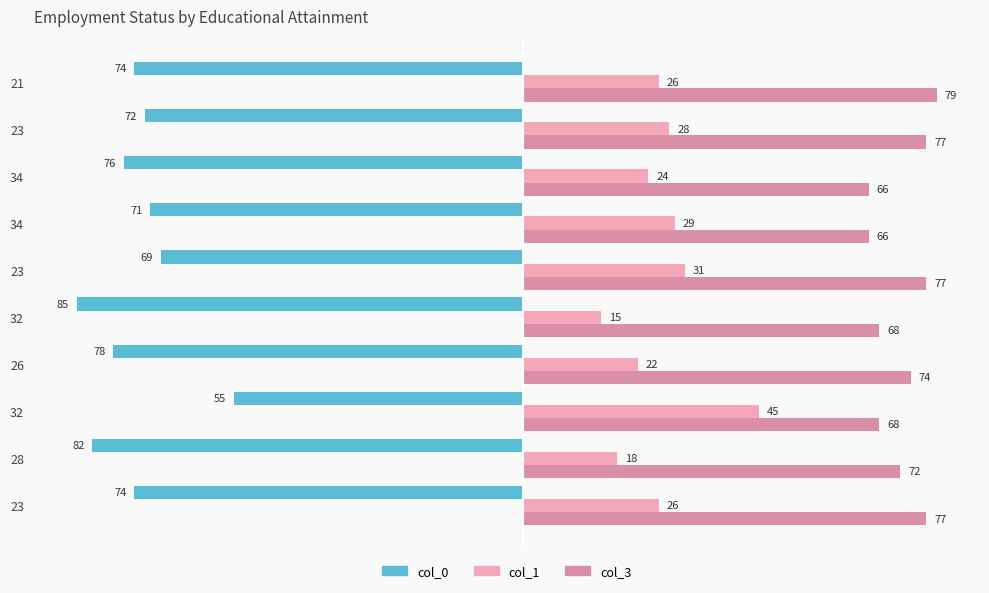

How many data points in col_3 are less than 74?

5